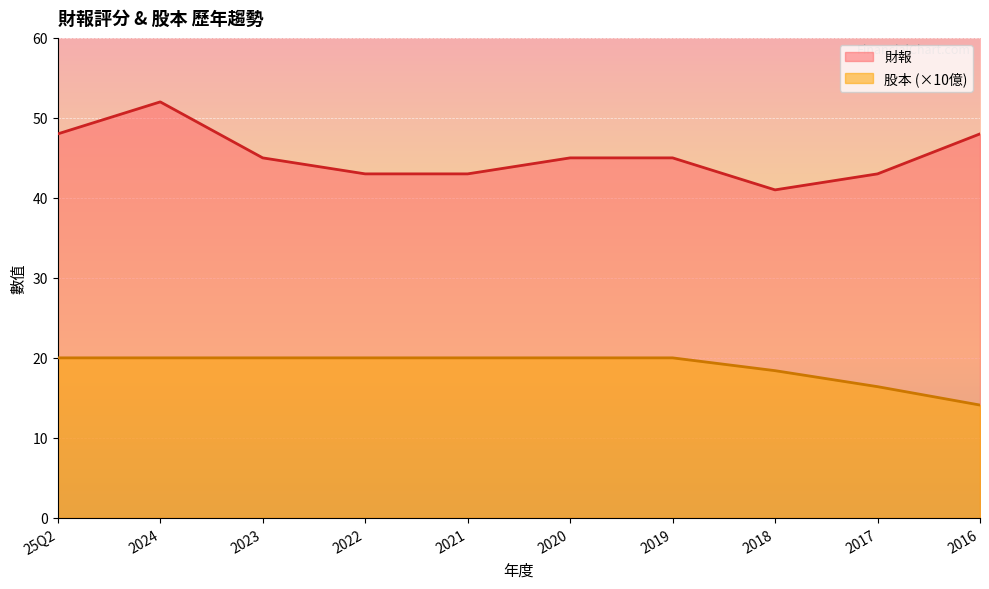

The 股本 series shows 34.3 at 25Q2. True or false?

False